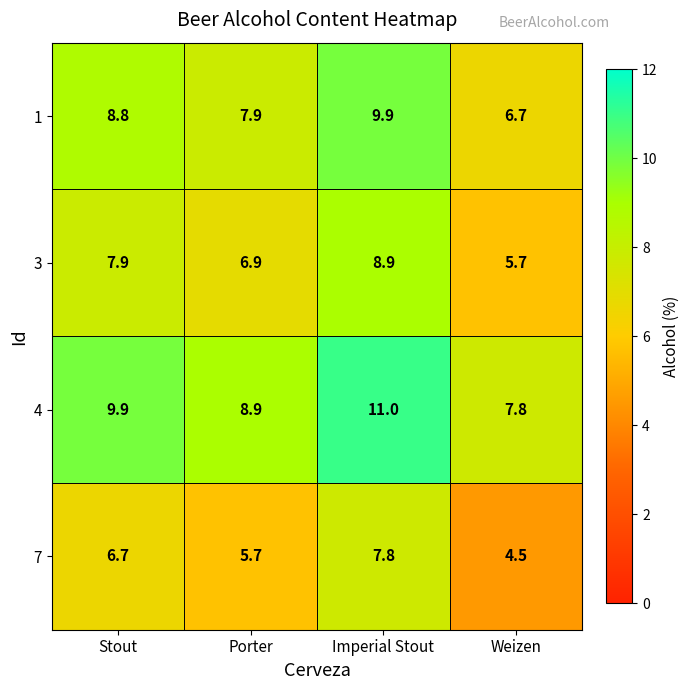

Rank the series by their maximum value, from highest to lowest.

4, 1, 3, 7